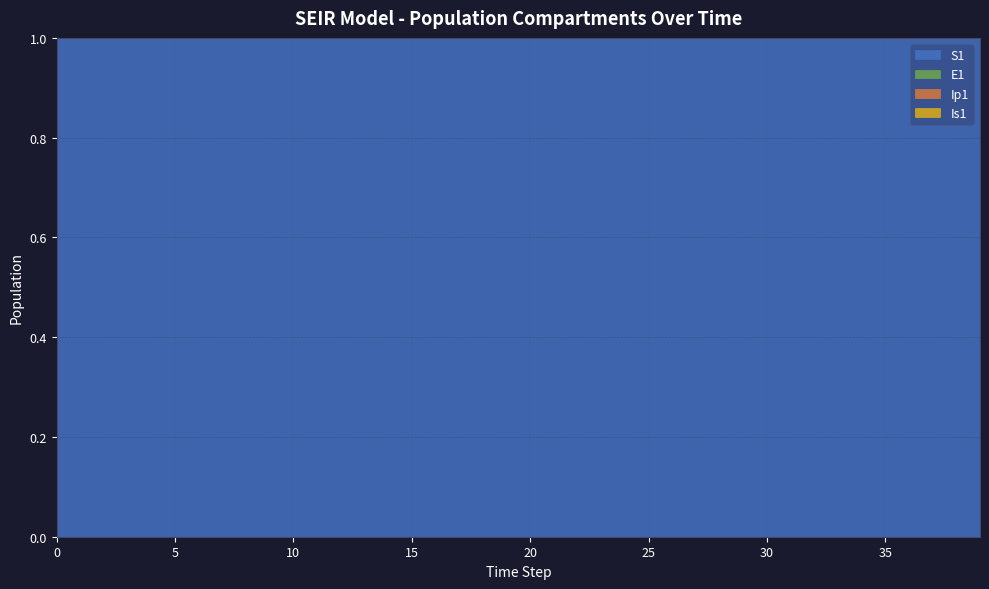

Rank the series by their maximum value, from lowest to highest.

E1, Ip1, Is1